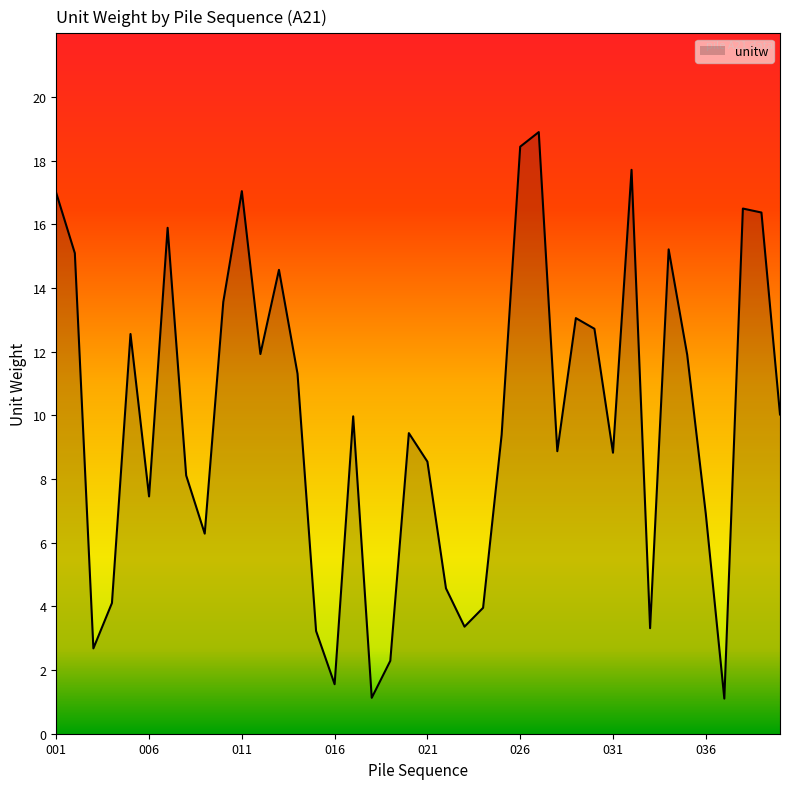

What is the difference between the maximum and minimum values?

17.8